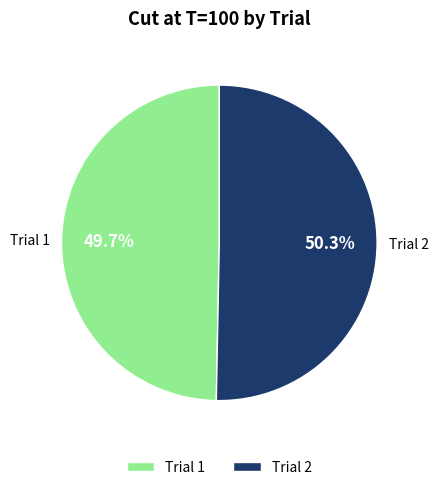

To the nearest percent, what is the combined percentage of Trial 1 and Trial 2?

100%